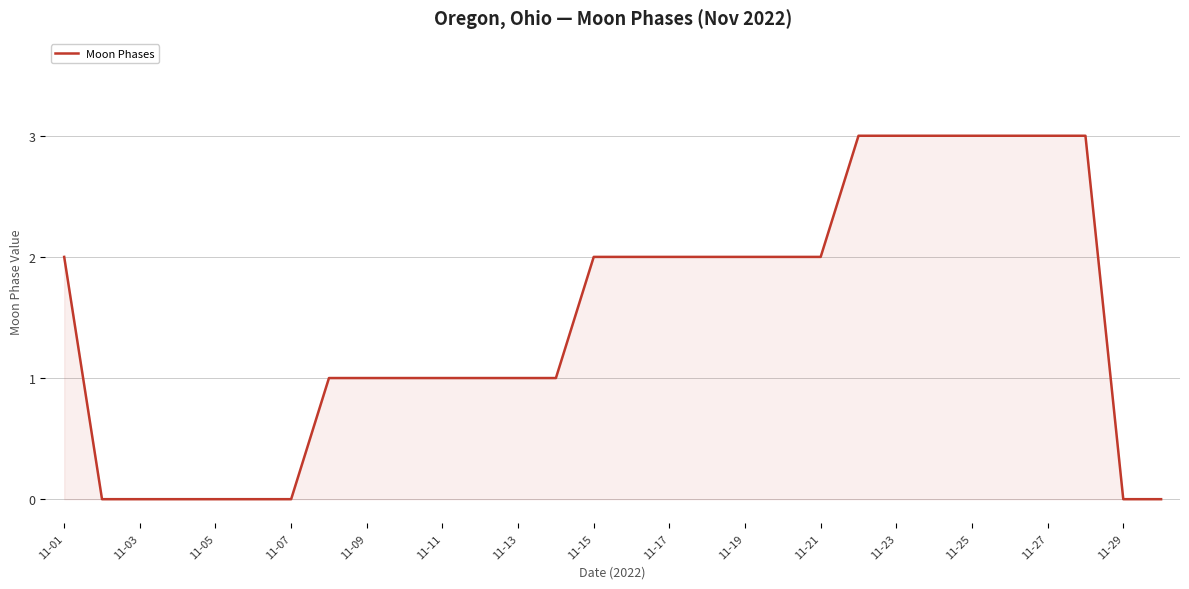

What is the difference between the maximum and minimum values?

3